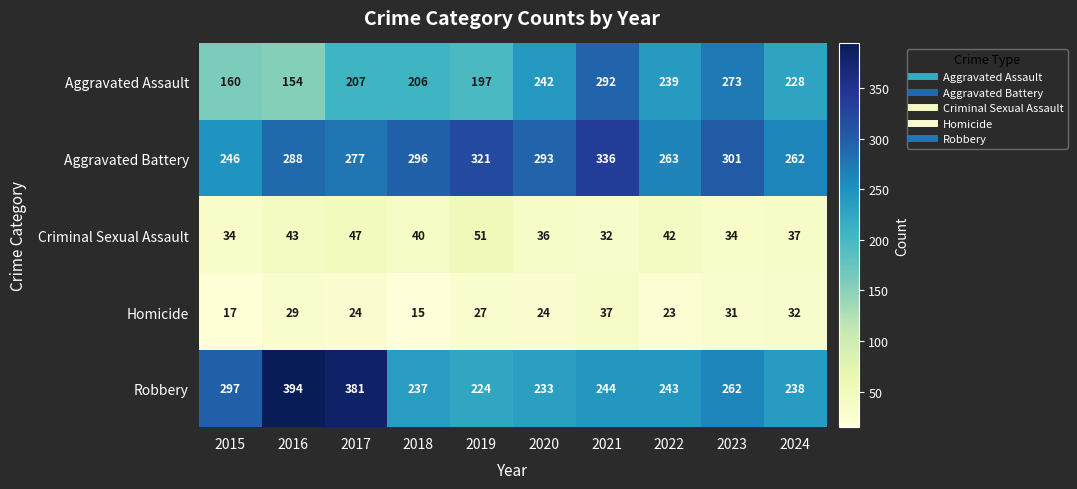

The value of Aggravated Battery at 2024 is 448. True or false?

False